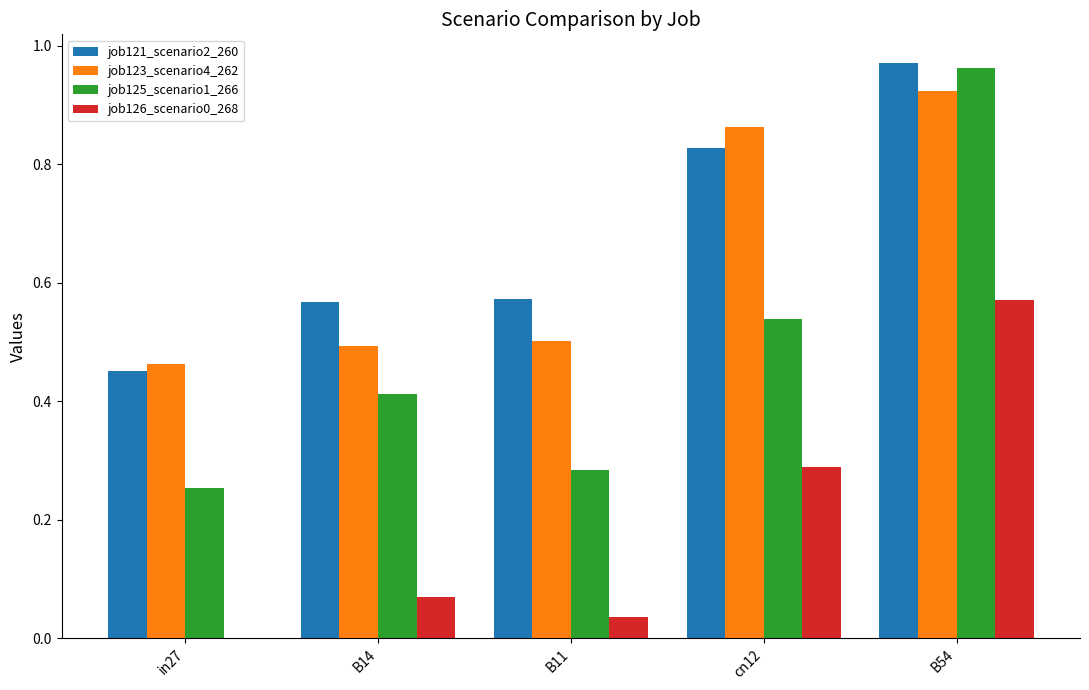

Count the number of categories in the chart.

5